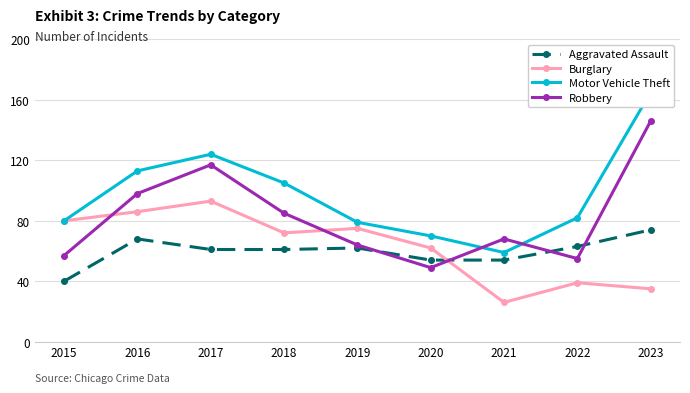

Where is the first local minimum for Robbery?

2020